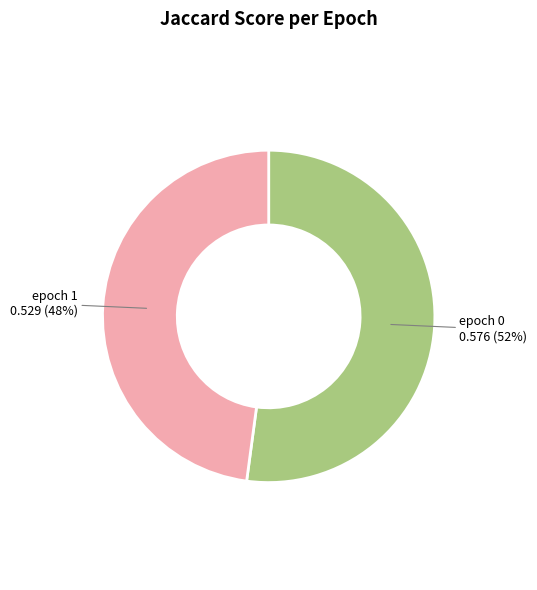

To the nearest percent, what is the average slice percentage?

50%